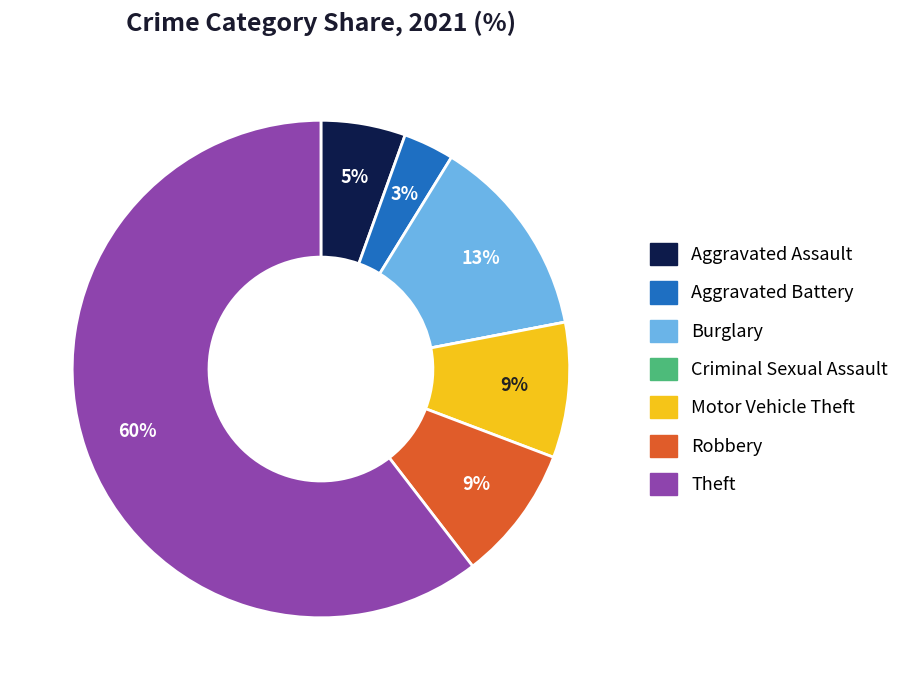

Which slice is the largest?

Theft